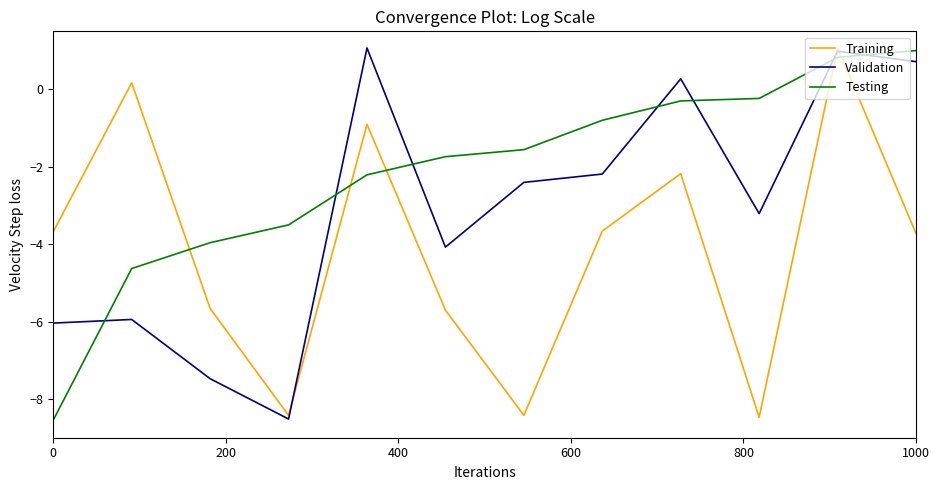

Which series has the largest total across all categories?

Testing